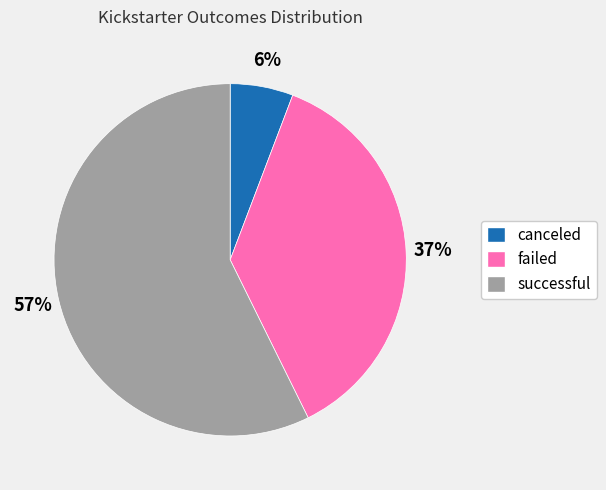

Between failed and canceled, which is larger?

failed